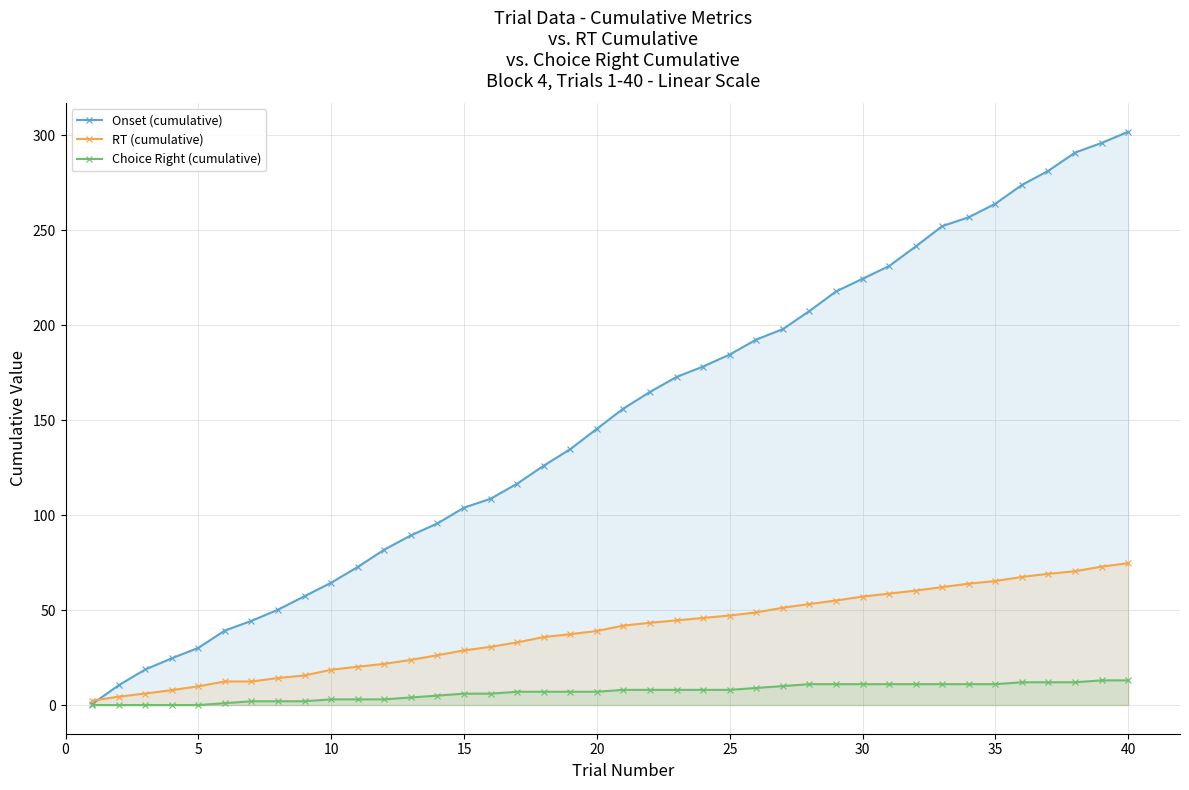

At which category does the chart reach its peak across all series?

40